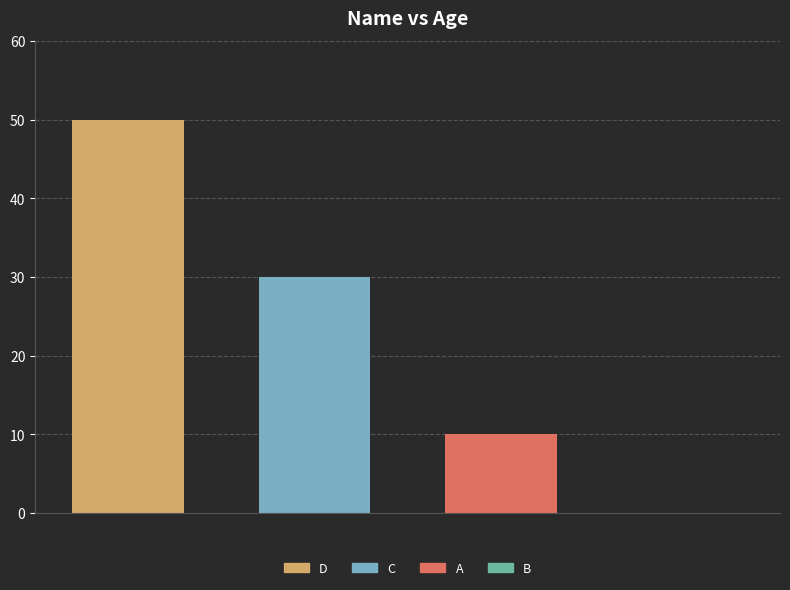

List the series in order of their peak value, lowest first.

A, C, D